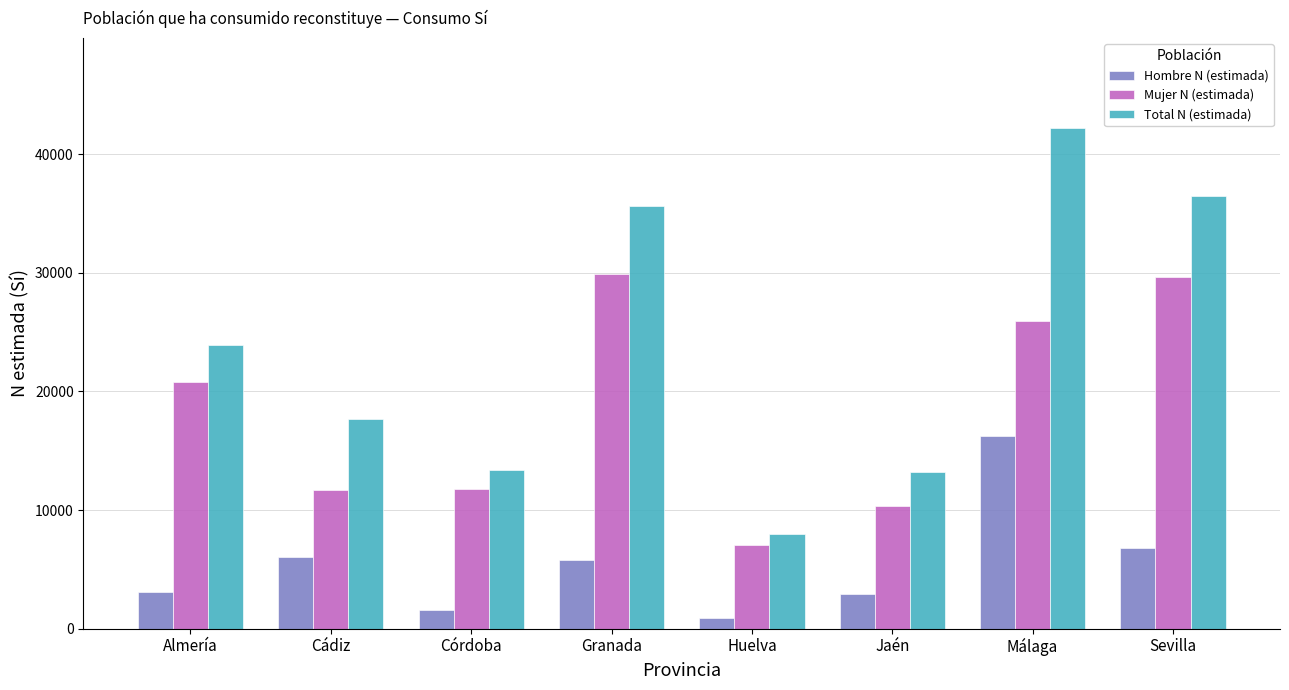

True or false: Total N (estimada) has a value of 35664 at Granada.

True